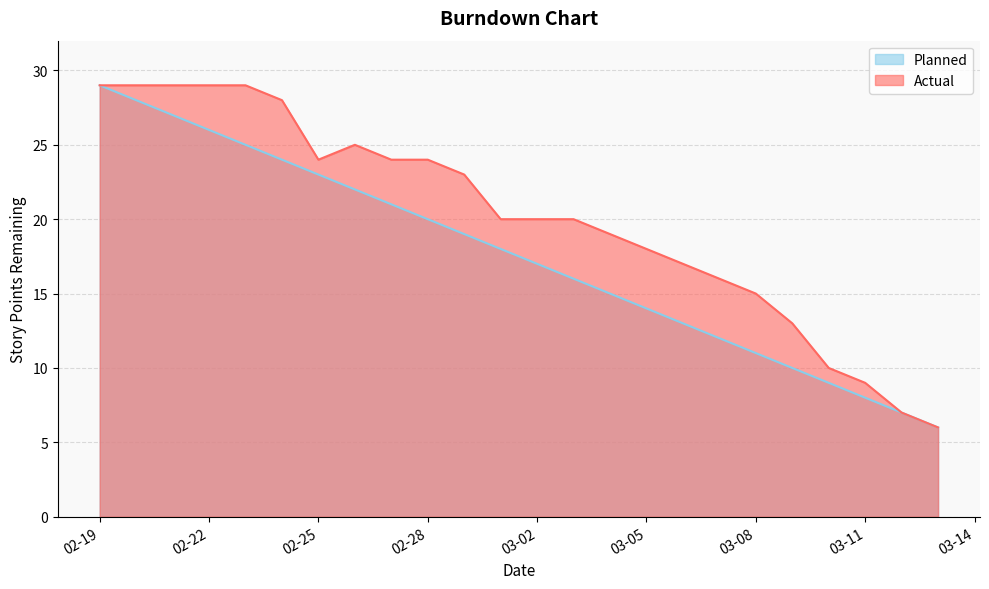

What is the spread (max minus min) of values at 2024-03-01?

2